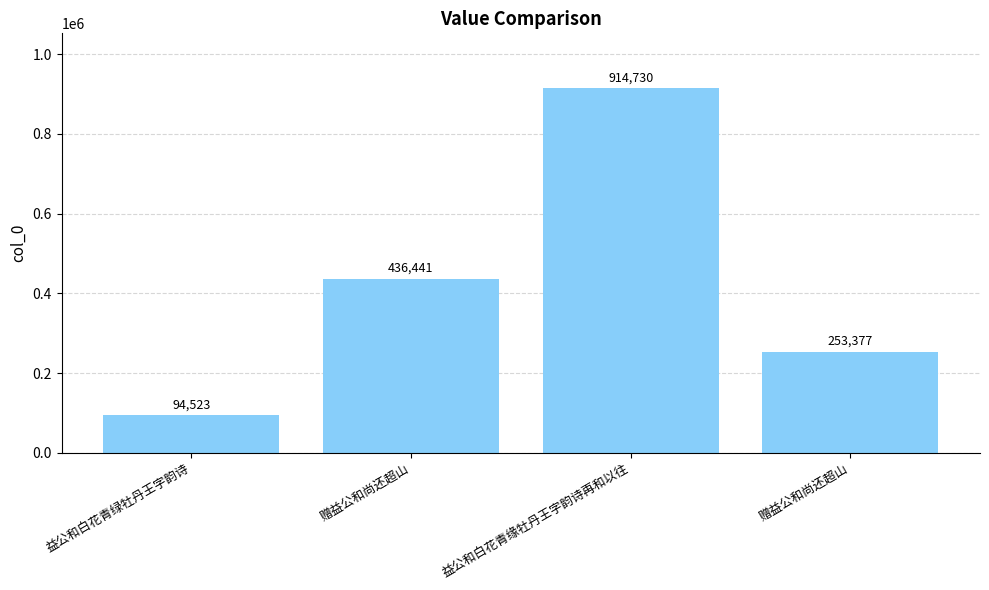

Count the values in the range 253377 to 914730.

3